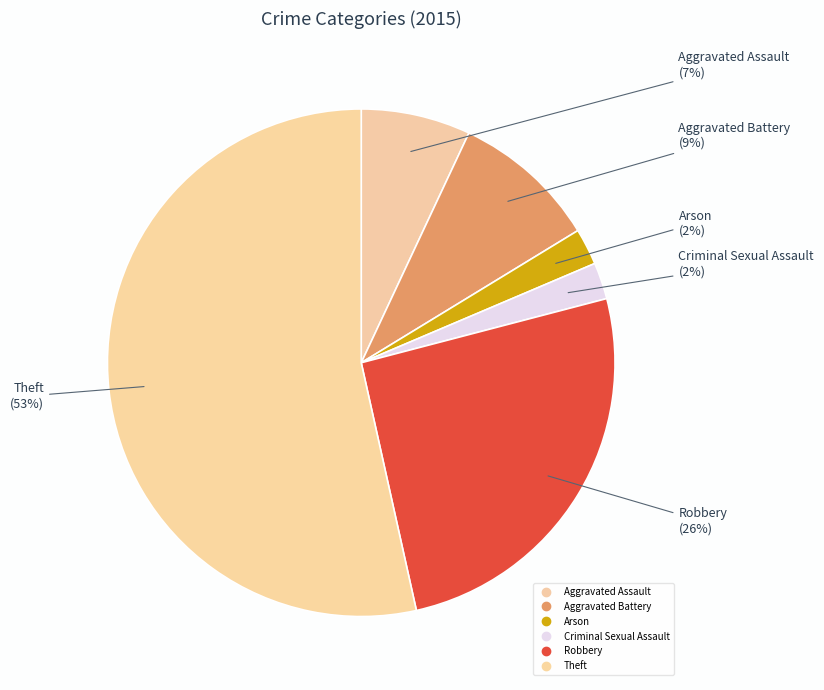

How many slices are in this pie chart?

6